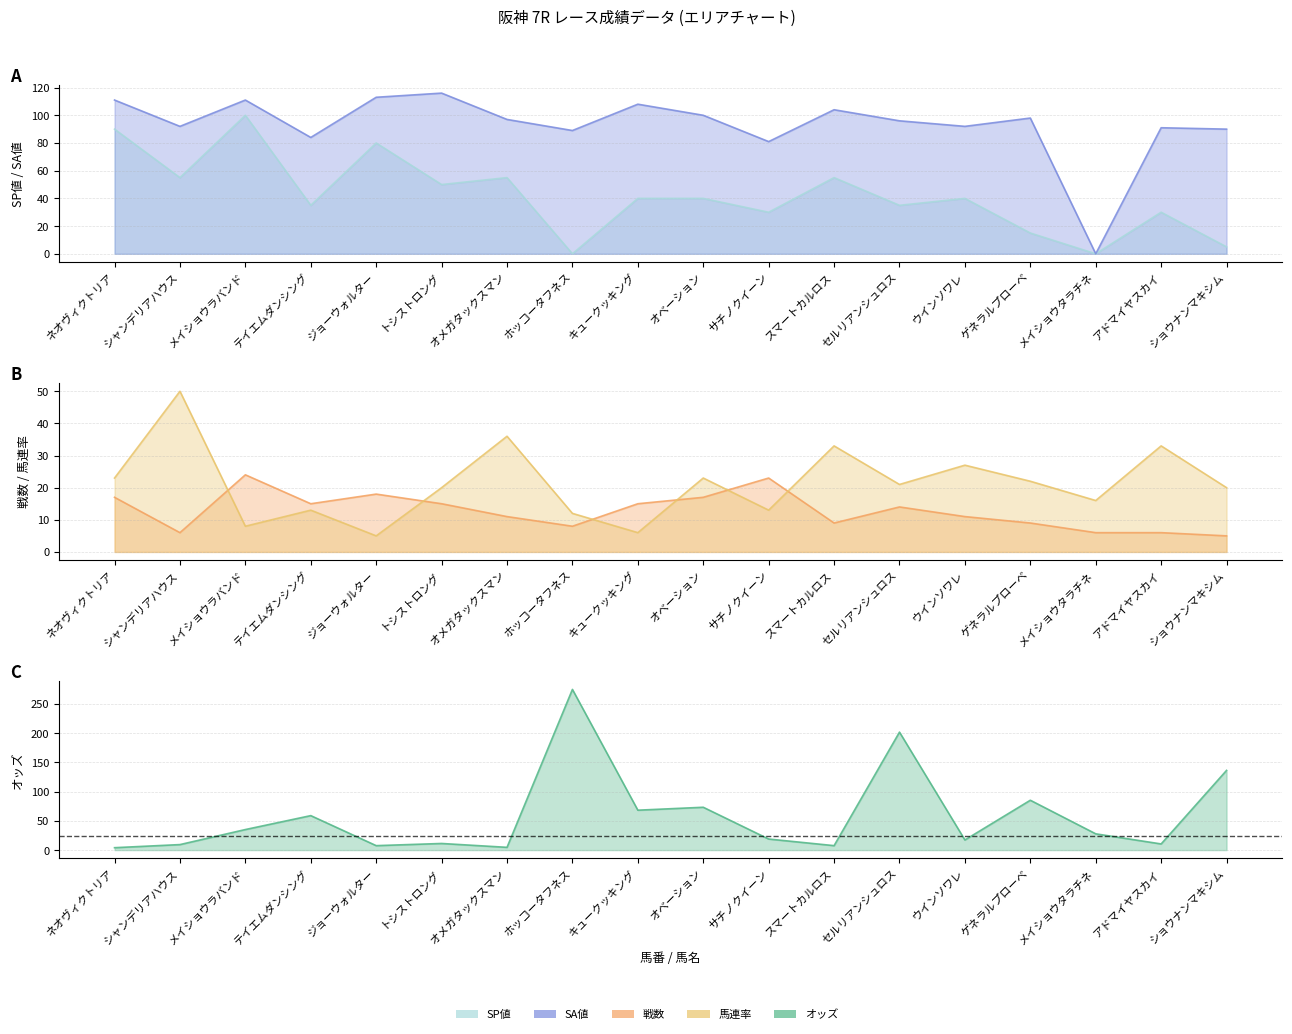

In SP値, how many points are higher than both neighbors (excluding endpoints)?

6